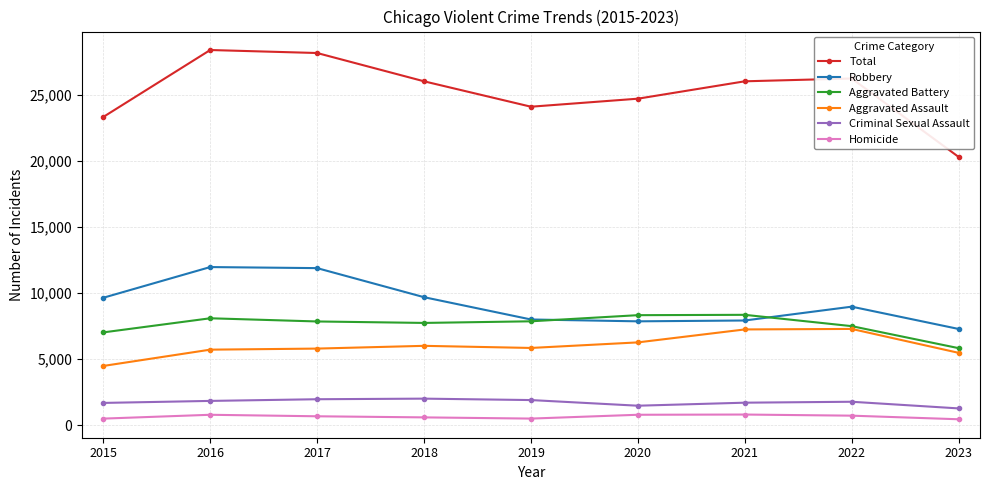

How many interior local valleys does the Total series have?

1